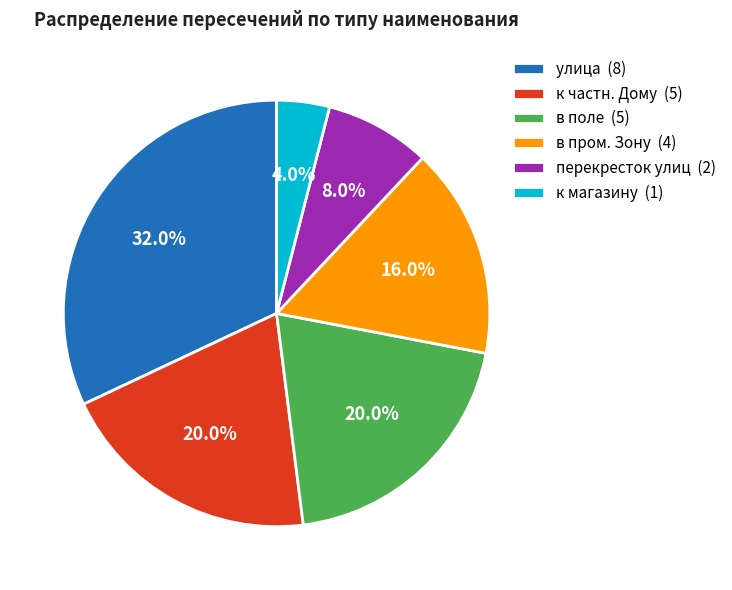

Between к магазину (1) and к частн. Дому (5), which is larger?

к частн. Дому (5)